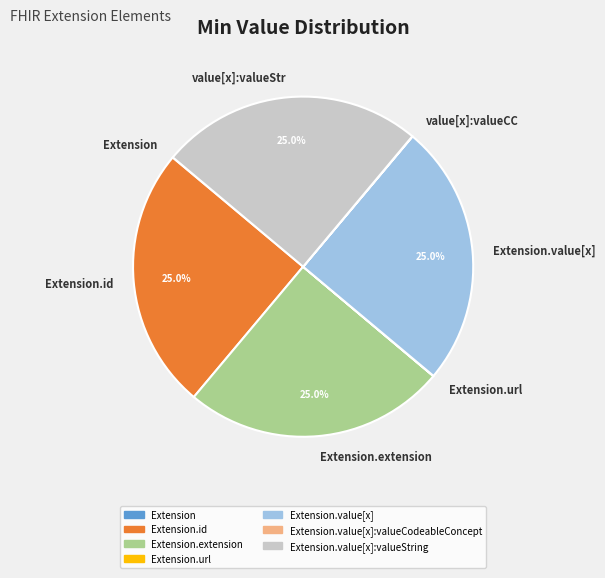

Is there any slice that represents more than half of the pie?

No